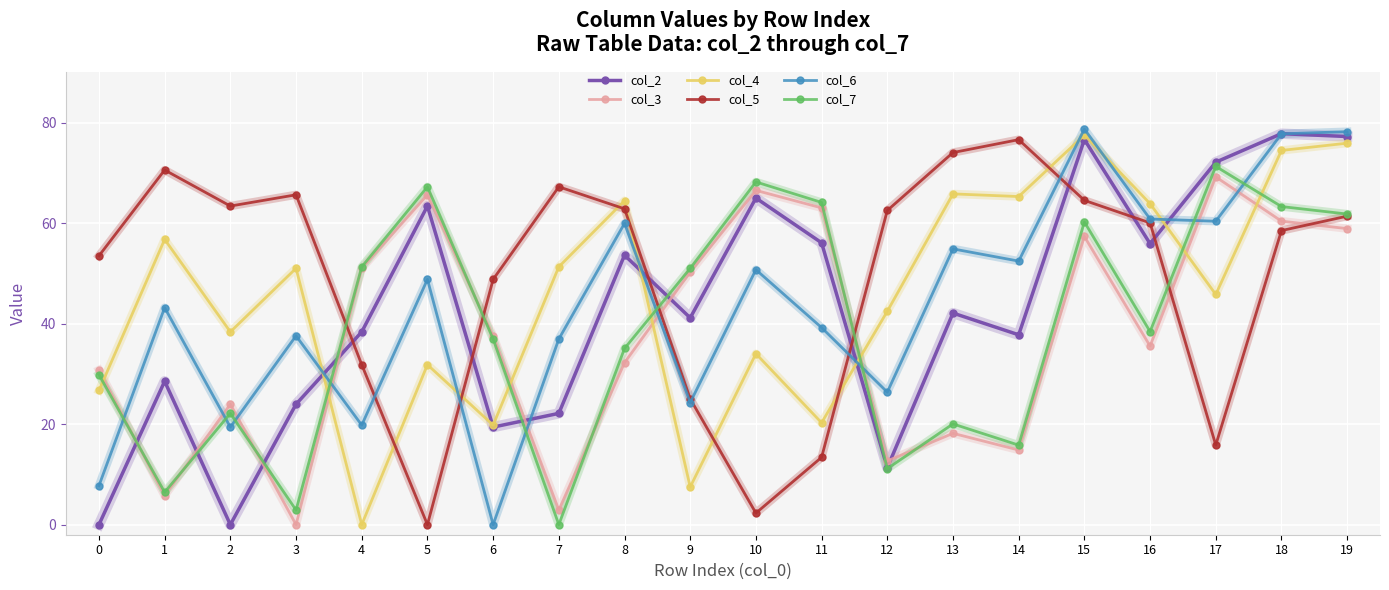

At 10, list the series in order from largest to smallest.

col_7, col_3, col_2, col_6, col_4, col_5